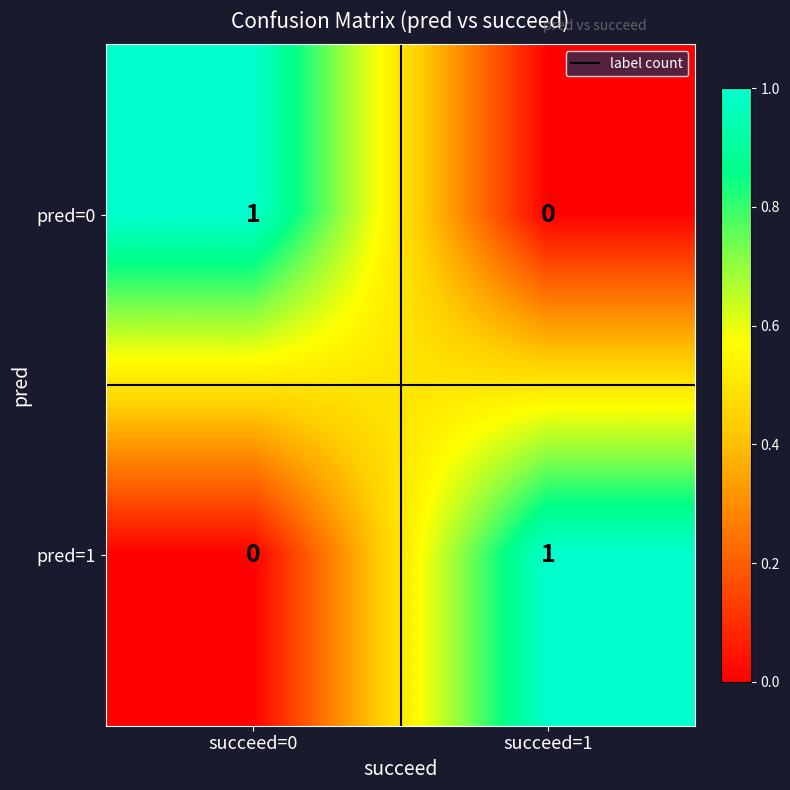

The pred=1 series shows 1 at succeed=1. True or false?

True